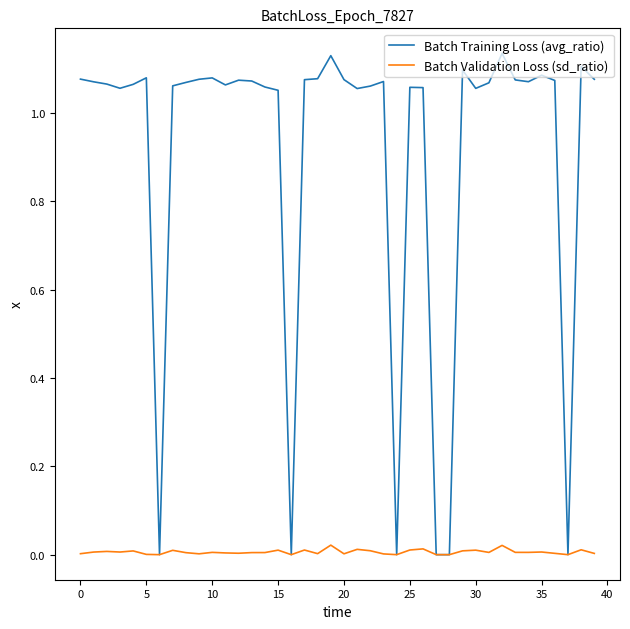

Does the chart display data point markers on the line(s)?

No